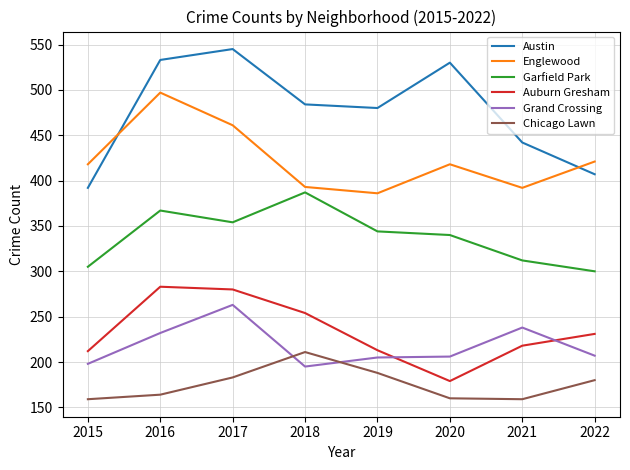

At 2015, list the series in order from smallest to largest.

Chicago Lawn, Grand Crossing, Auburn Gresham, Garfield Park, Austin, Englewood